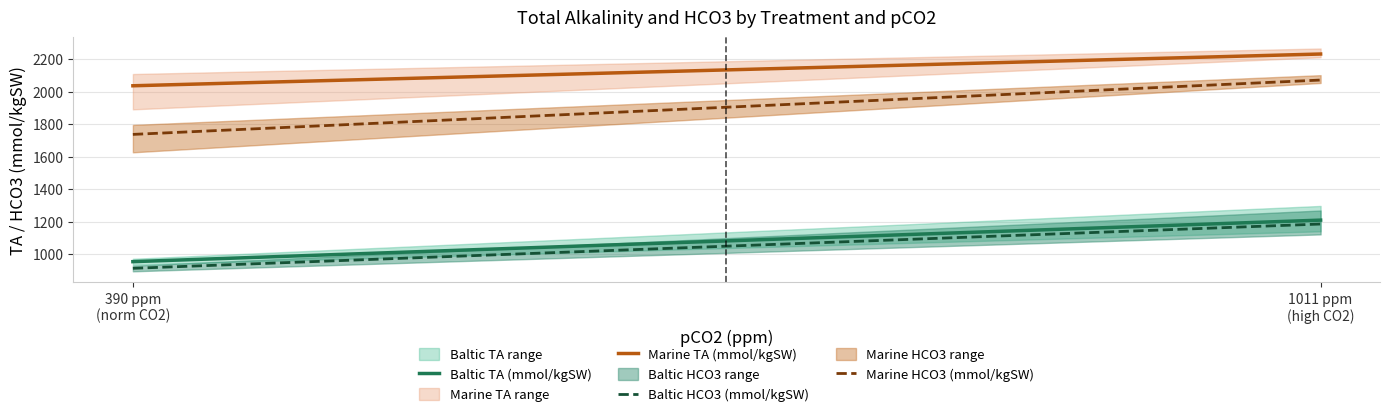

Which series has the largest range (max minus min)?

Marine HCO3 (mmol/kgSW)